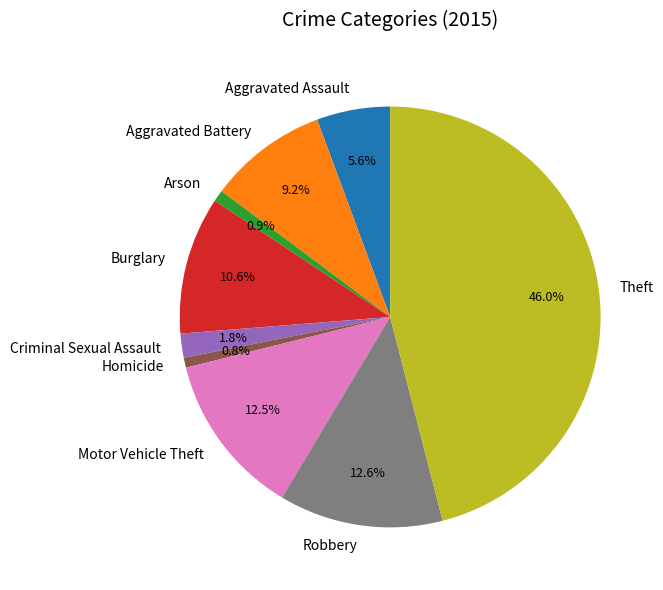

Is there a majority slice in this chart?

No